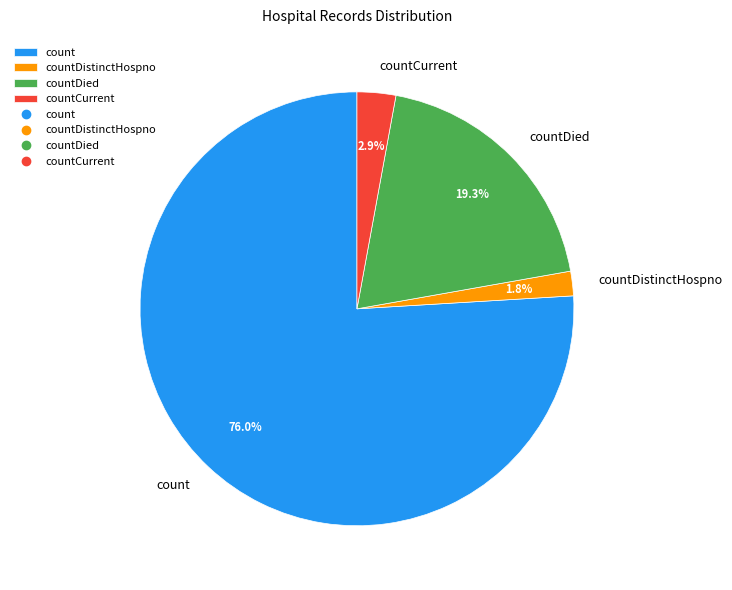

Does count represent more than half of the total?

Yes